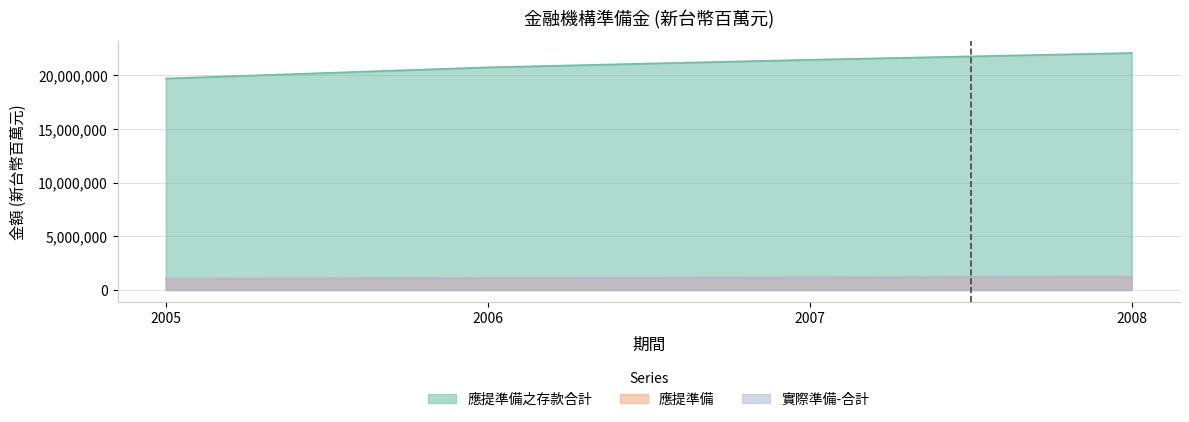

Is it true that 應提準備之存款合計 equals 32049399 at 2005?

False